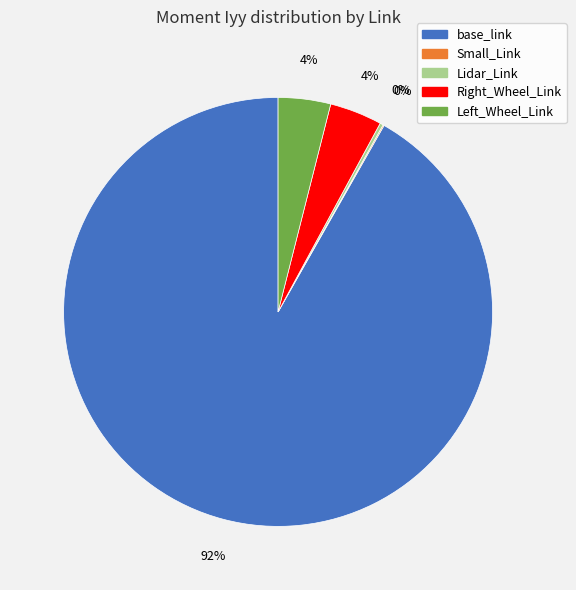

Is base_link the majority of the pie?

Yes